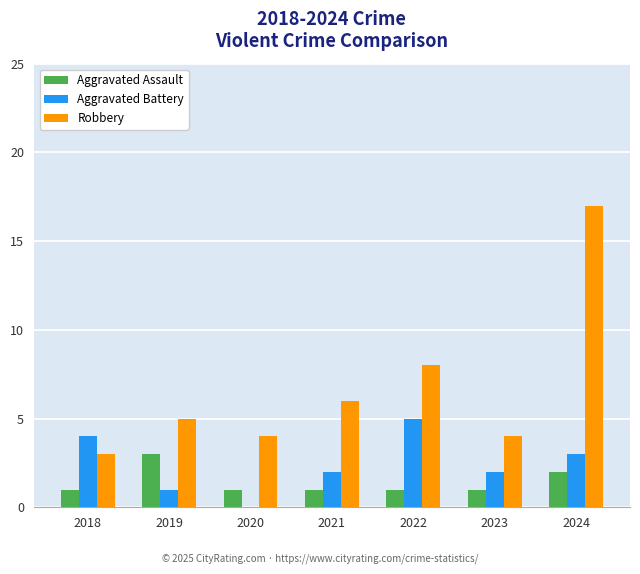

Count the number of data series in this chart.

3